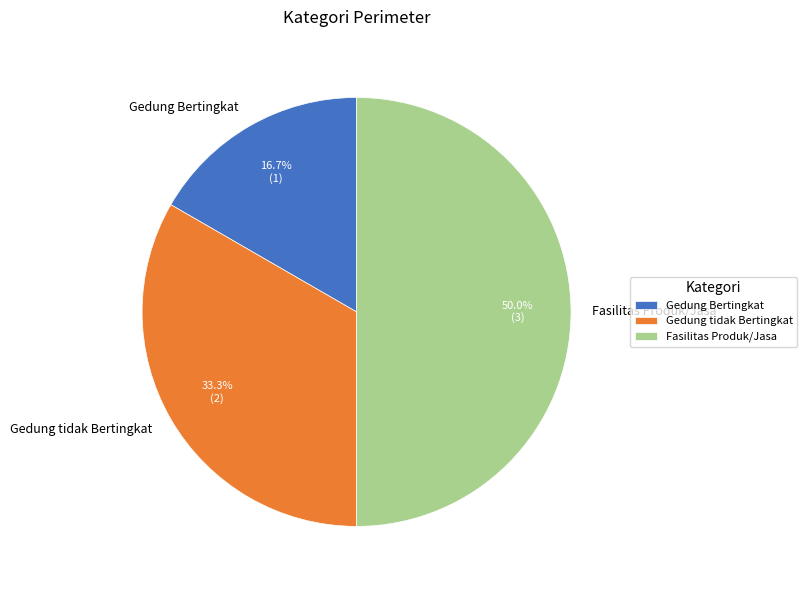

Which category has the smallest portion of the pie?

Gedung Bertingkat